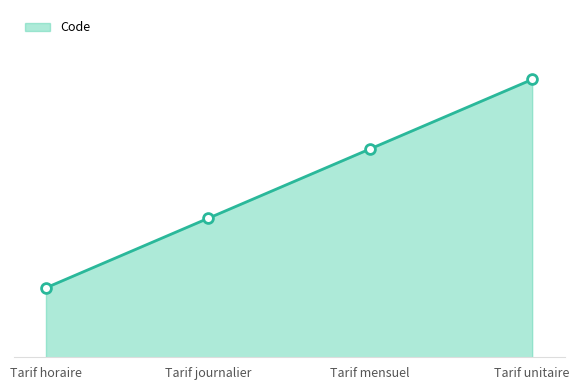

Approximately how many times larger is the value at Tarif unitaire compared to Tarif journalier?

2.0